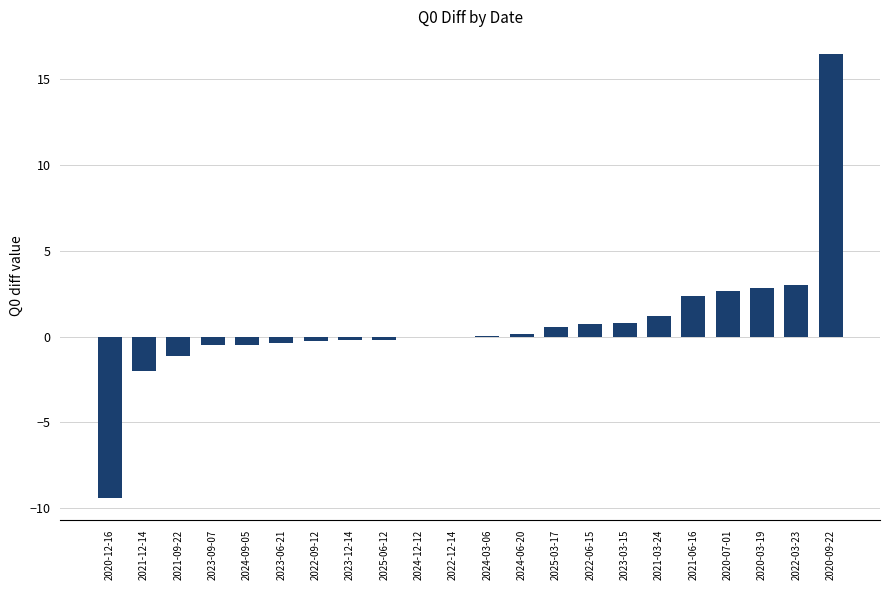

Which category has the highest value across all series?

2020-09-22